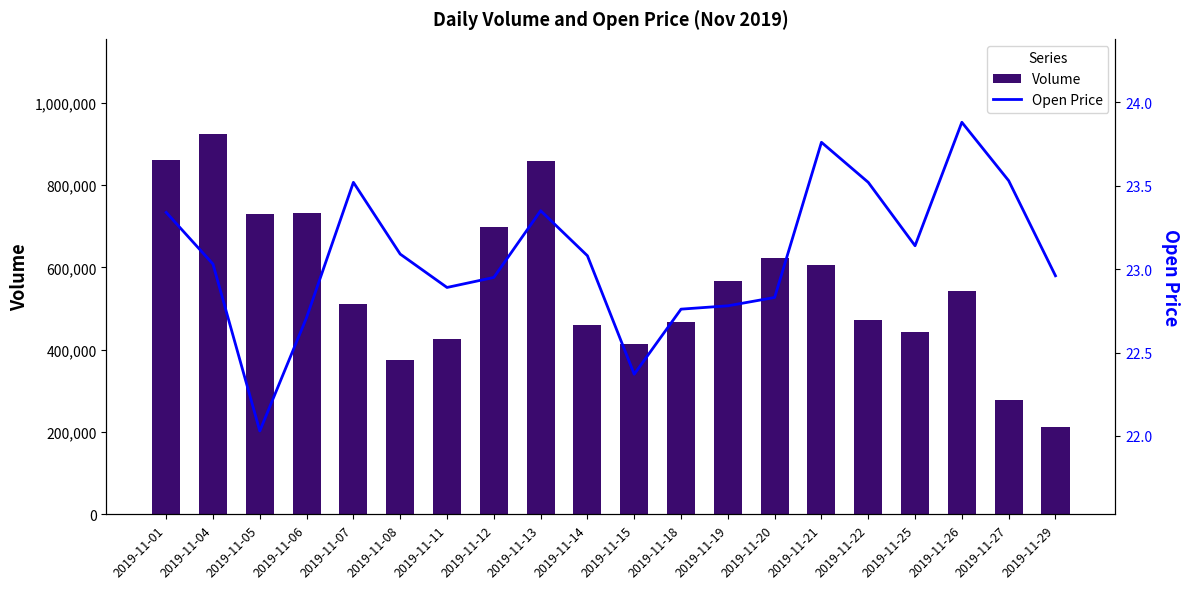

Is it true that Volume equals 850423.5 at 2019-11-20?

False